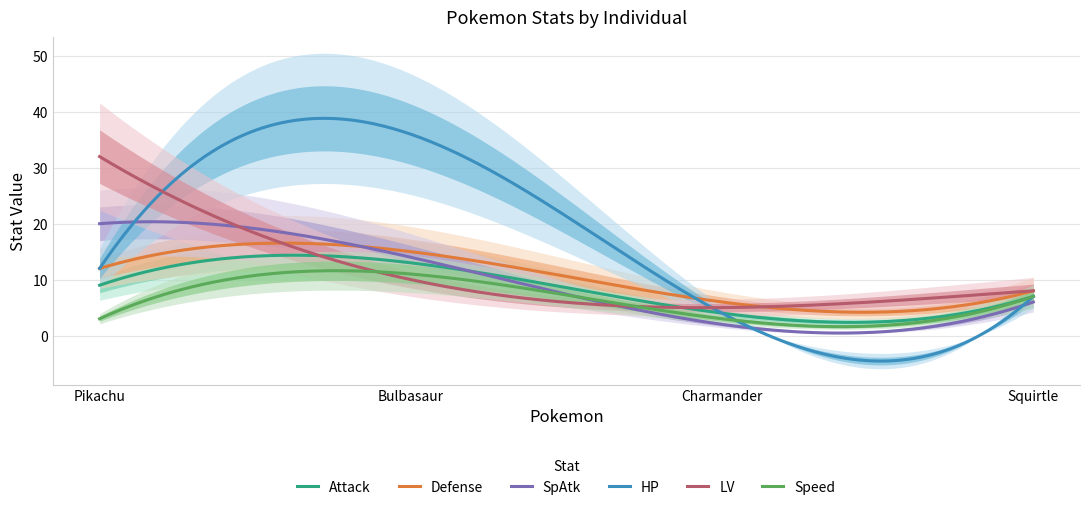

Rank the series by their maximum value, from highest to lowest.

HP, LV, SpAtk, Defense, Attack, Speed